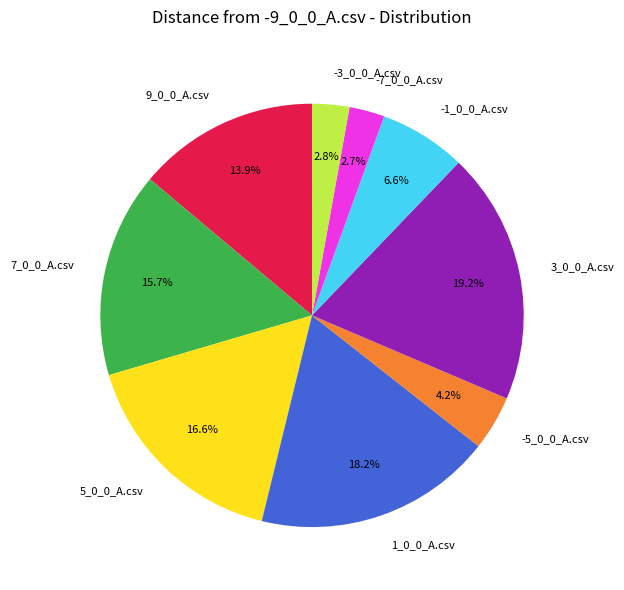

How much of the chart is everything except -5_0_0_A.csv?

95.8%